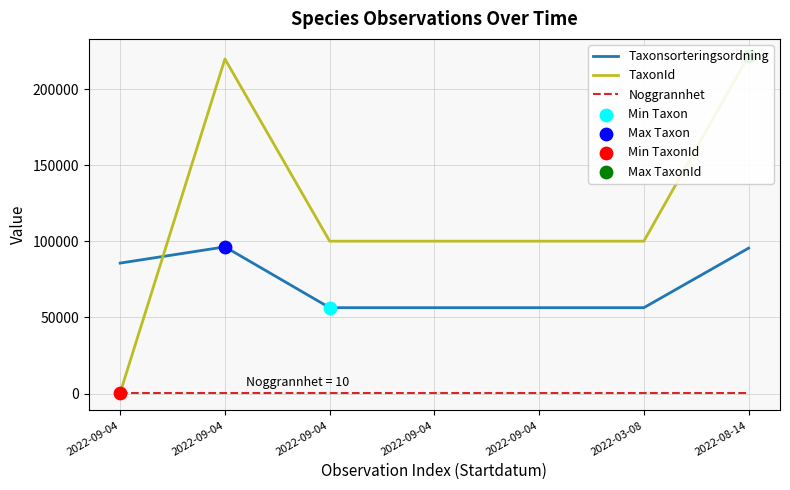

Which series contains the highest Y value?

TaxonId